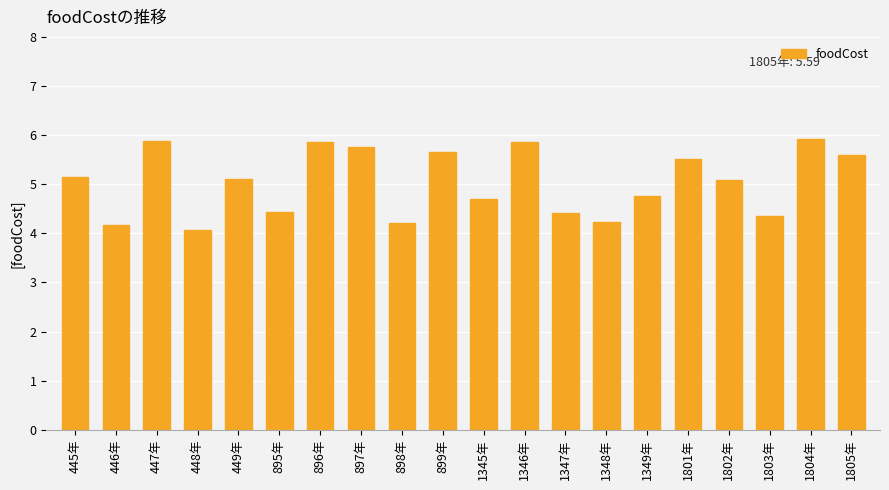

What is the smallest value displayed?

4.1